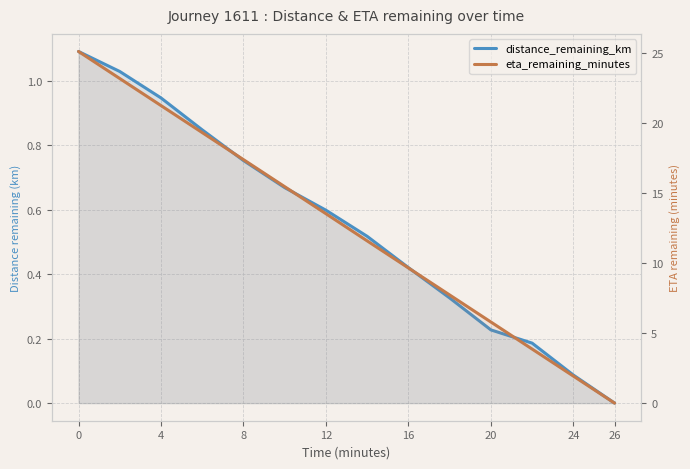

List the series in order of their overall mean, lowest first.

distance_remaining_km, eta_remaining_minutes